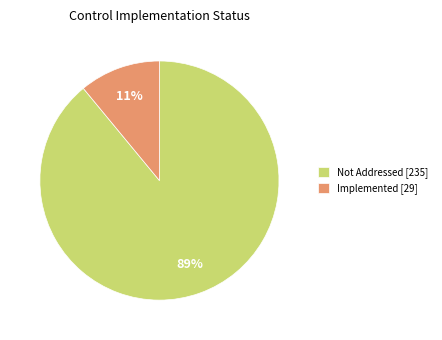

Is the sum of Not Addressed [235] and Implemented [29] greater than half?

Yes